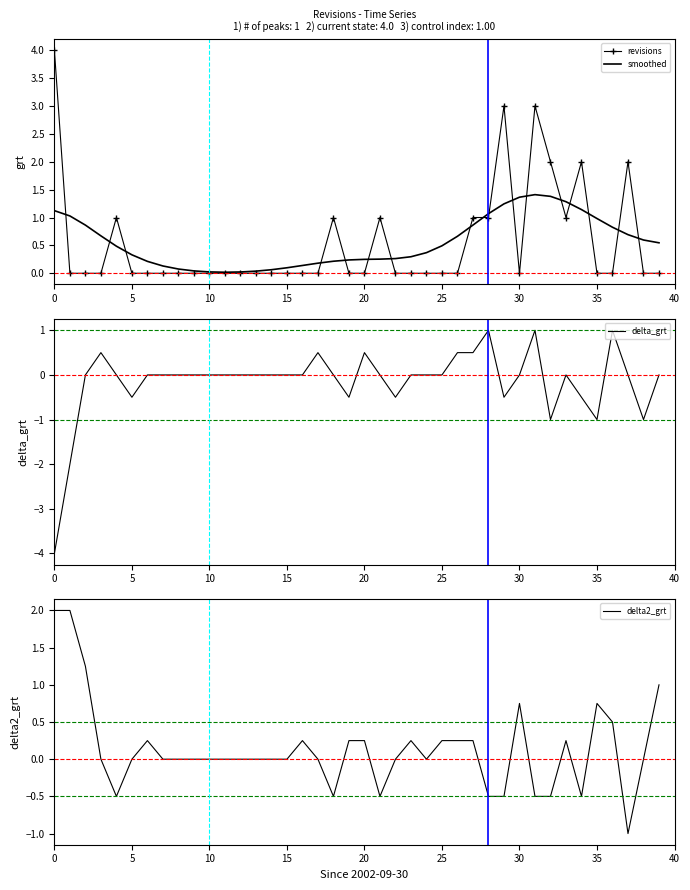

Which has a higher value, 10 or 12?

10